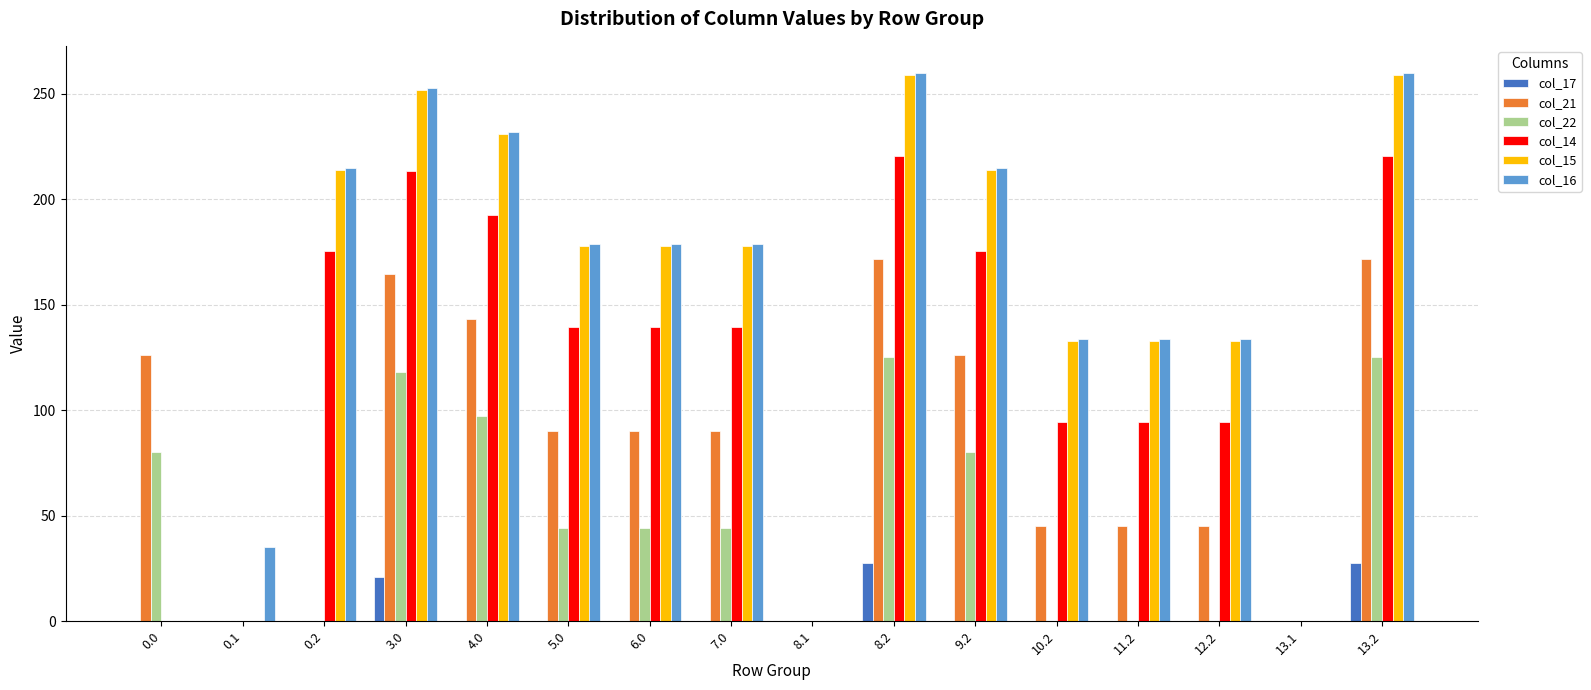

Reading right to left, extract all data points from this chart.

col_17: 13.2=27.8	13.1=0.0	12.2=0.0	11.2=0.0	10.2=0.0	9.2=0.0	8.2=27.8	8.1=0.0	7.0=0.0	6.0=0.0	5.0=0.0	4.0=0.0	3.0=20.8	0.2=0.0	0.1=0.0	0.0=0.0
col_21: 13.2=171.4	13.1=0.0	12.2=45.4	11.2=45.4	10.2=45.4	9.2=126.4	8.2=171.4	8.1=0.0	7.0=90.4	6.0=90.4	5.0=90.4	4.0=143.4	3.0=164.4	0.2=0.0	0.1=0.0	0.0=126.4
col_22: 13.2=125.3	13.1=0.0	12.2=0.0	11.2=0.0	10.2=0.0	9.2=80.3	8.2=125.3	8.1=0.0	7.0=44.3	6.0=44.3	5.0=44.3	4.0=97.3	3.0=118.3	0.2=0.0	0.1=0.0	0.0=80.3
col_14: 13.2=220.4	13.1=0.0	12.2=94.4	11.2=94.4	10.2=94.4	9.2=175.4	8.2=220.4	8.1=0.0	7.0=139.4	6.0=139.4	5.0=139.4	4.0=192.4	3.0=213.4	0.2=175.4	0.1=0.0	0.0=0.0
col_15: 13.2=258.8	13.1=0.0	12.2=132.8	11.2=132.8	10.2=132.8	9.2=213.8	8.2=258.8	8.1=0.0	7.0=177.8	6.0=177.8	5.0=177.8	4.0=230.8	3.0=251.8	0.2=213.8	0.1=0.0	0.0=0.0
col_16: 13.2=259.6	13.1=0.0	12.2=133.6	11.2=133.6	10.2=133.6	9.2=214.6	8.2=259.6	8.1=0.0	7.0=178.6	6.0=178.6	5.0=178.6	4.0=231.6	3.0=252.6	0.2=214.6	0.1=35.3	0.0=0.0